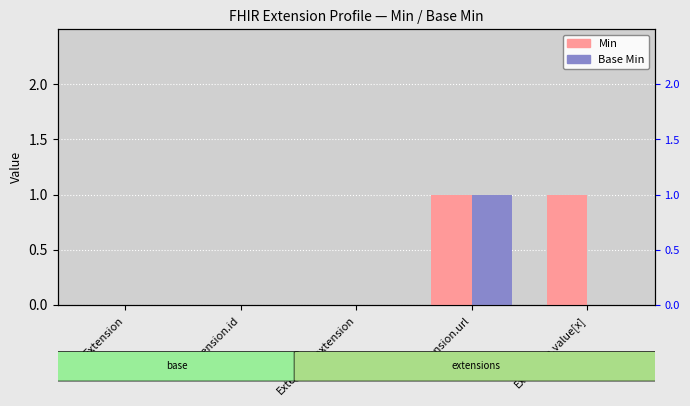

How many data points in Min are above 0?

2